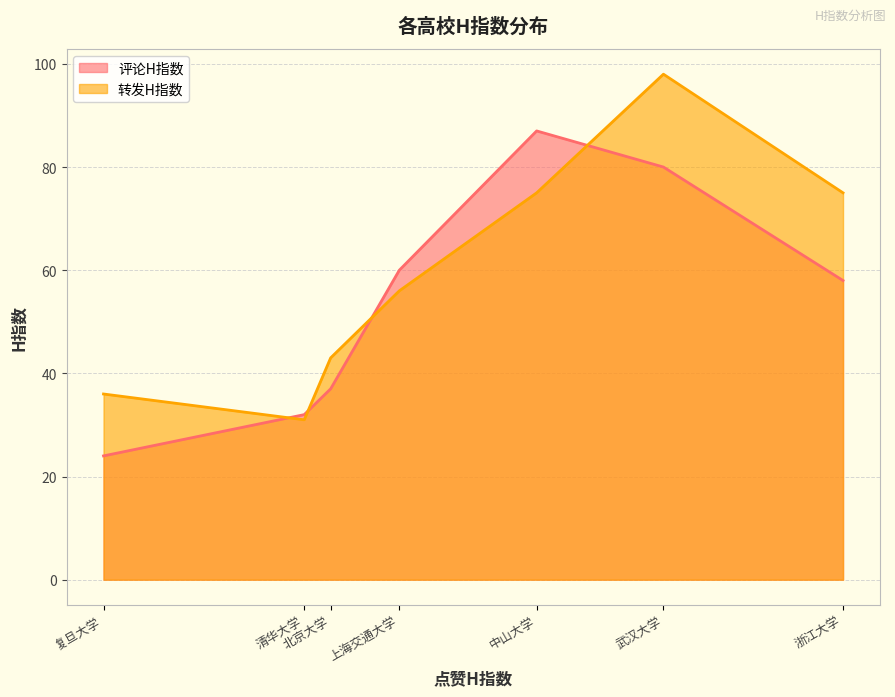

How many values in the 评论H指数 series exceed 58?

3